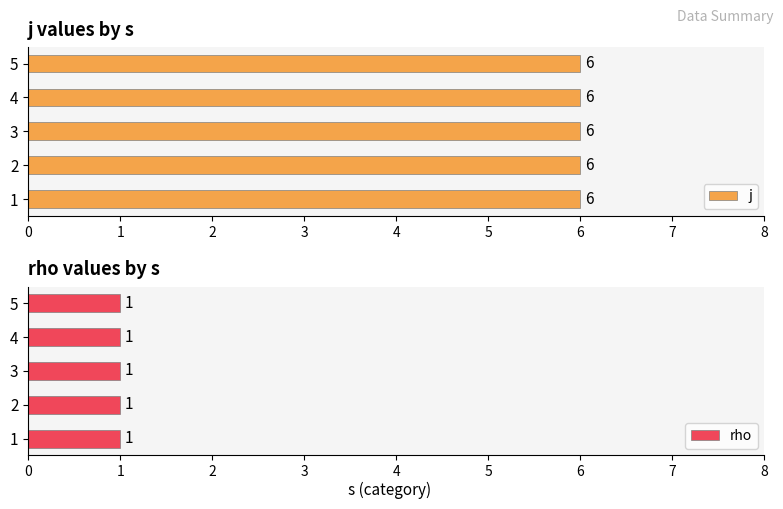

The value of rho at 3 is 0. True or false?

False